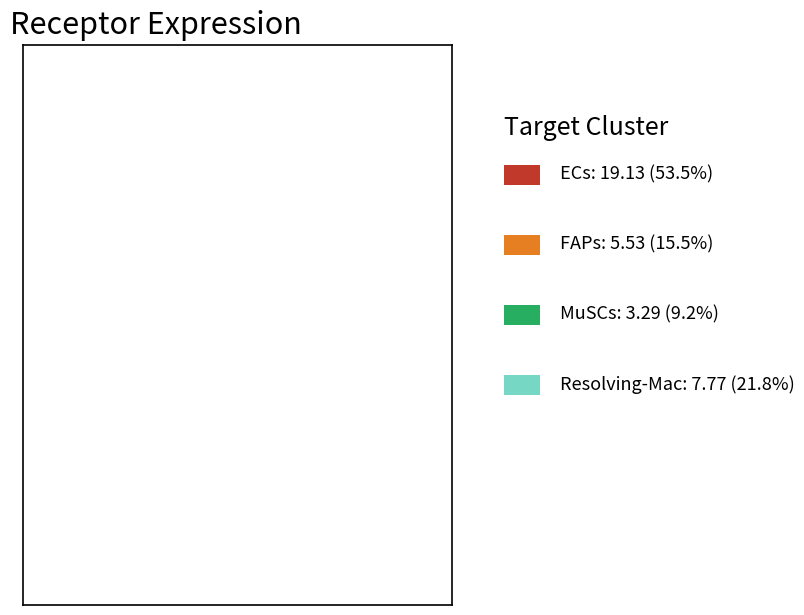

Is there a majority slice in this chart?

Yes